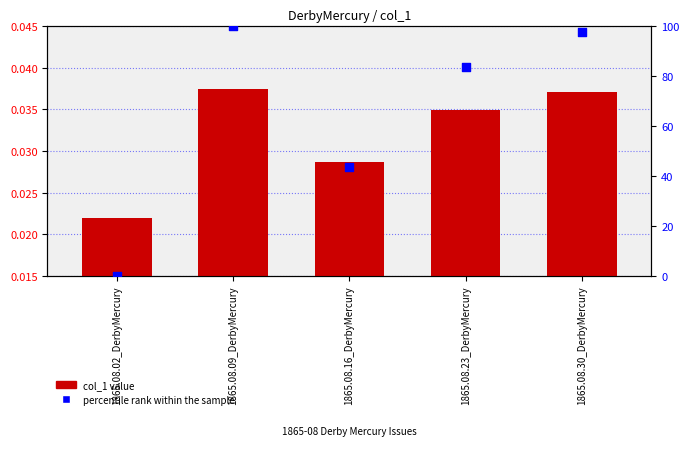

Which series has the largest total across all categories?

percentile rank within the sample